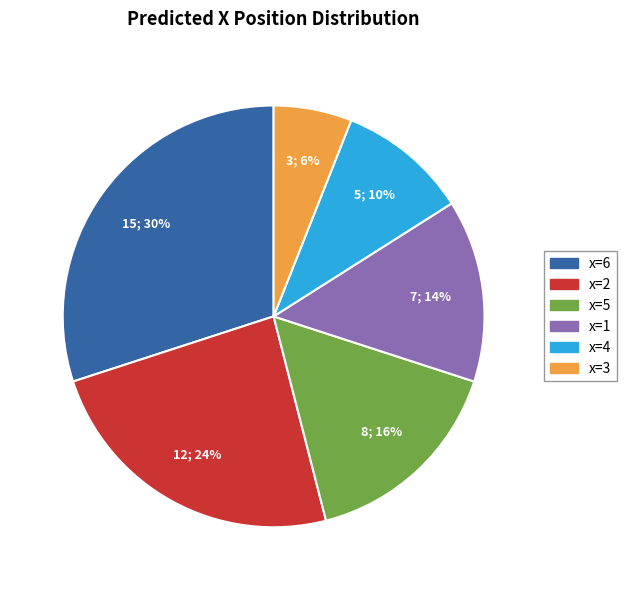

To the nearest percent, what portion does x=4 represent?

10%